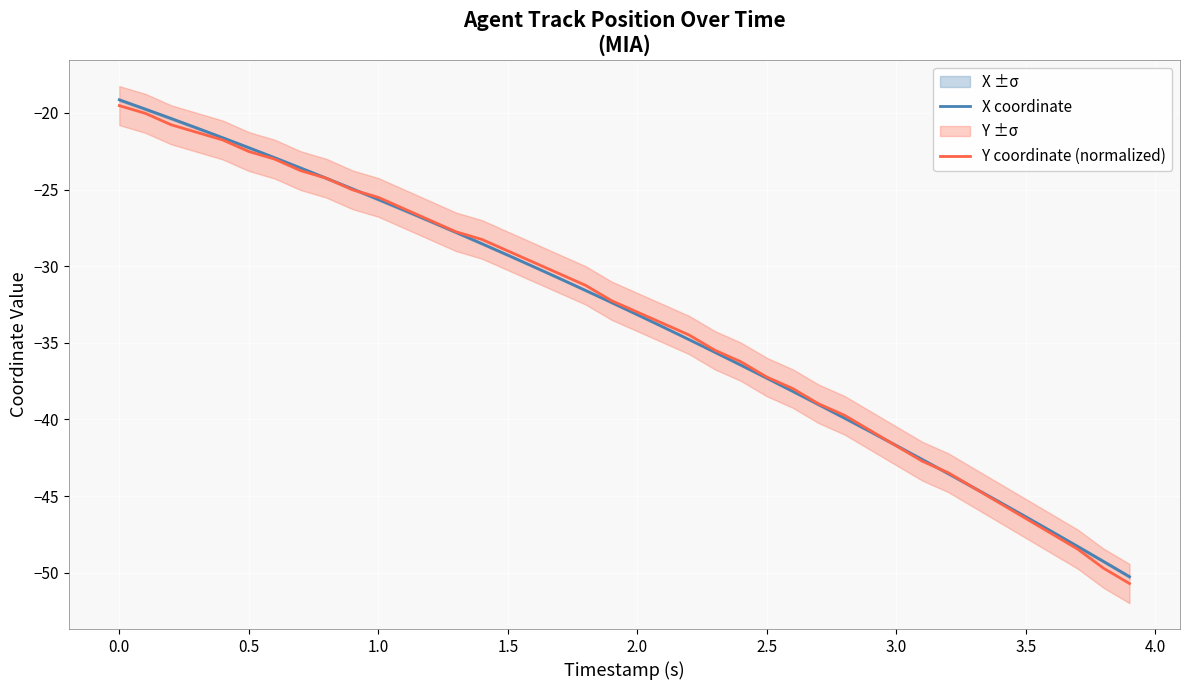

What is the value of the Y coordinate (normalized) point at the 1st from the left?

-19.5